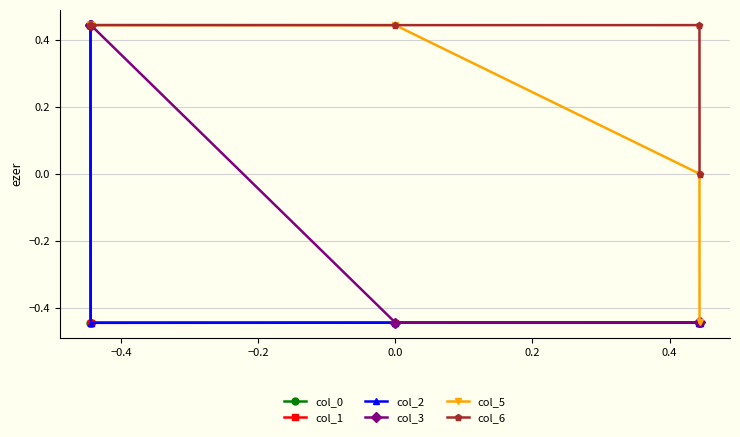

Which series has the largest total across all categories?

col_6